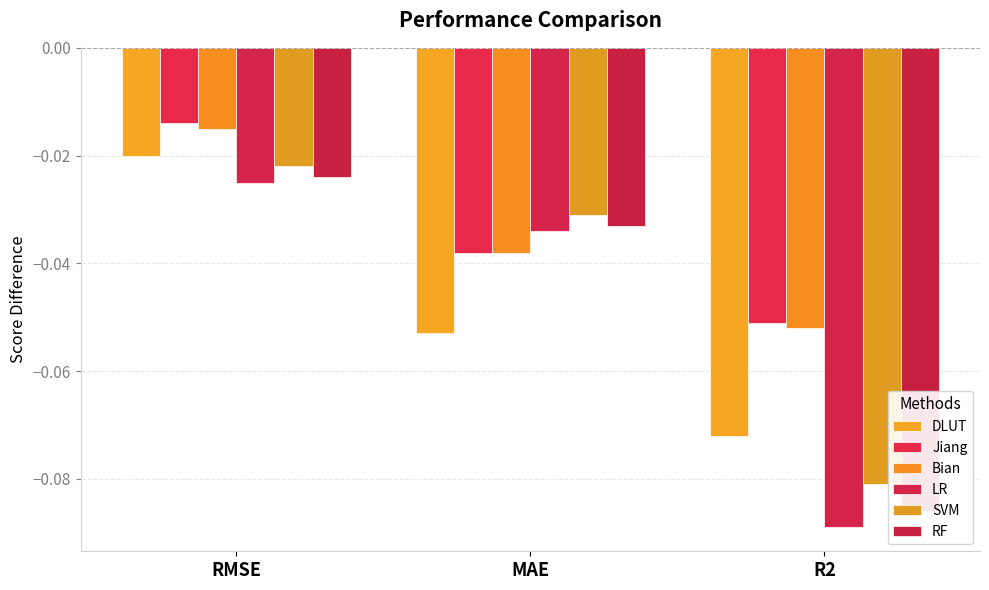

Which series has the largest range (max minus min)?

LR